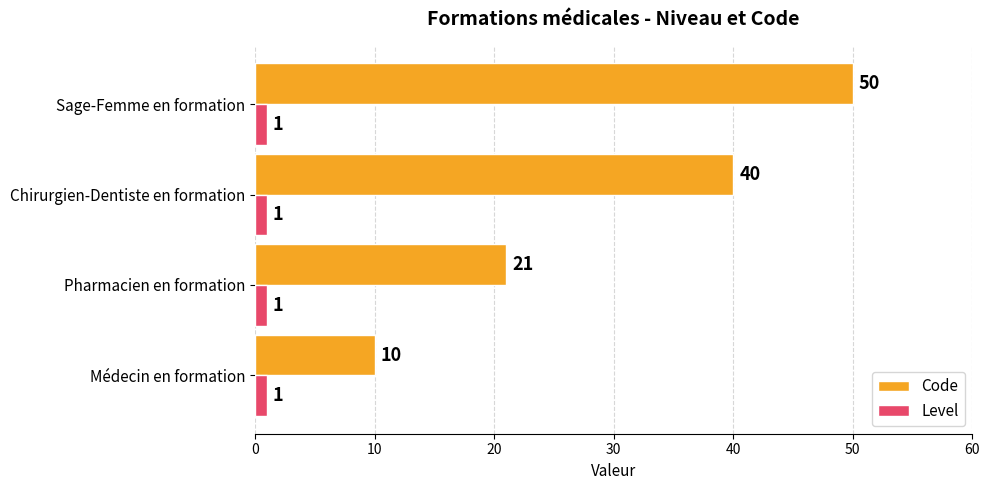

Count the number of data series in this chart.

2